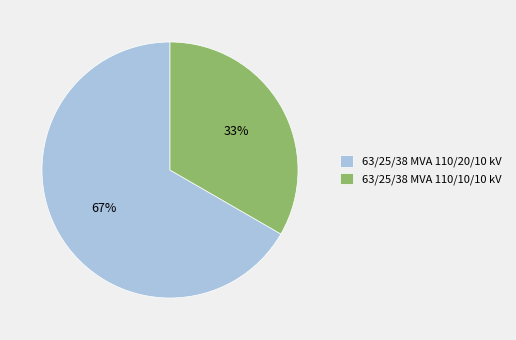

To the nearest percent, what portion does 63/25/38 MVA 110/10/10 kV represent?

33%